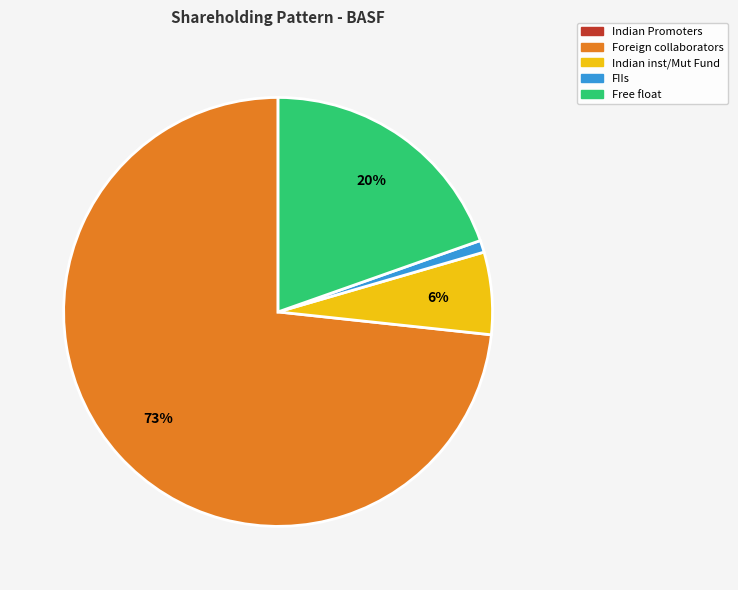

Is the sum of Free float and Foreign collaborators greater than half?

Yes